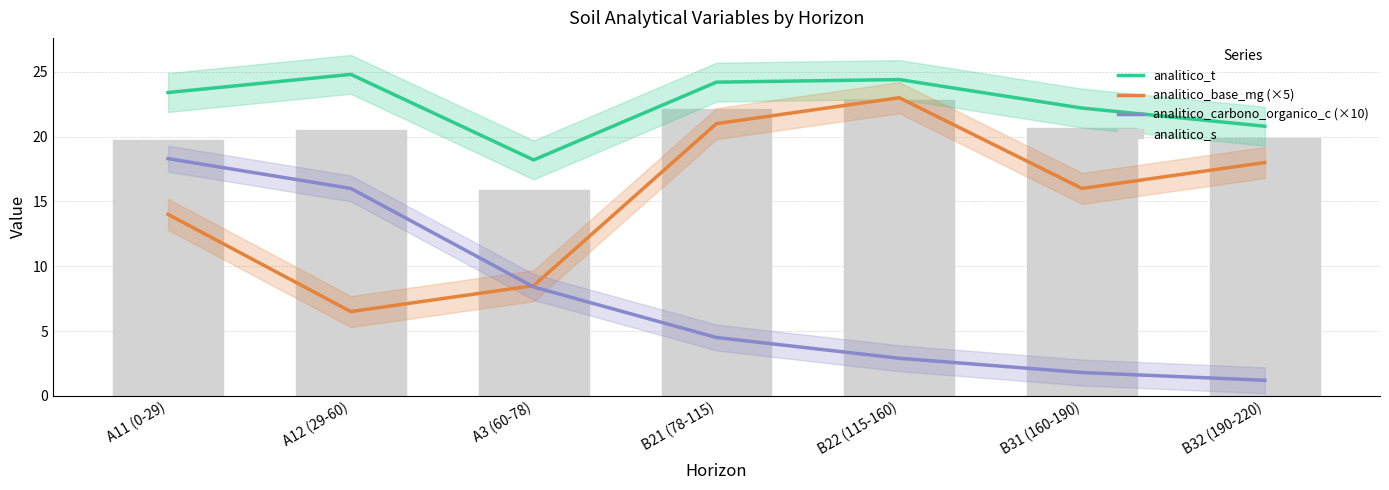

How many groups of bars are there?

7